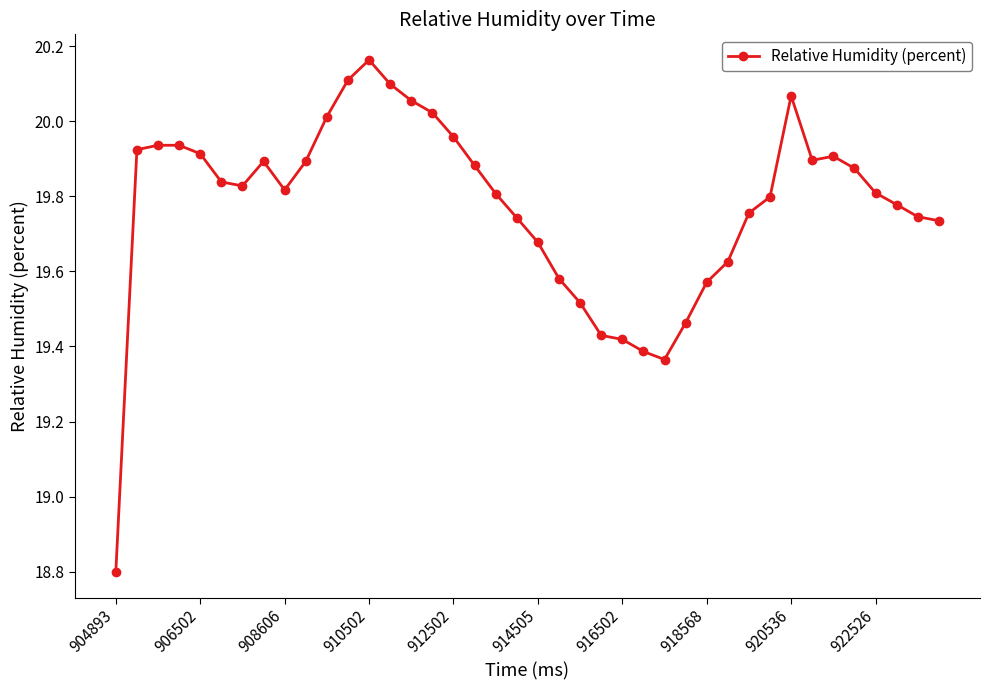

How many data points are less than 19?

1